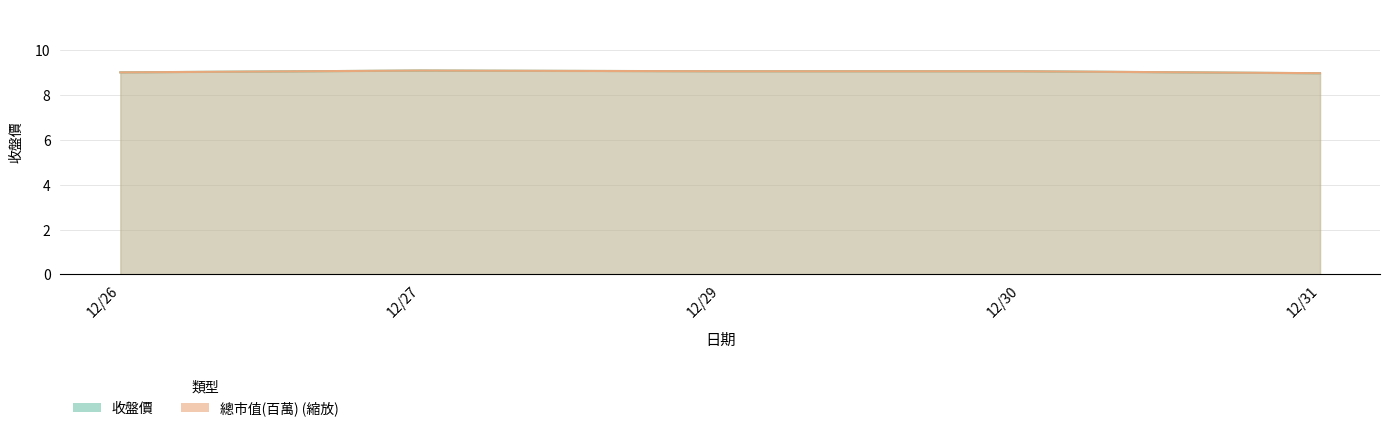

Where do 收盤價 and 總市值(百萬) first cross each other?

12/30 and 12/31